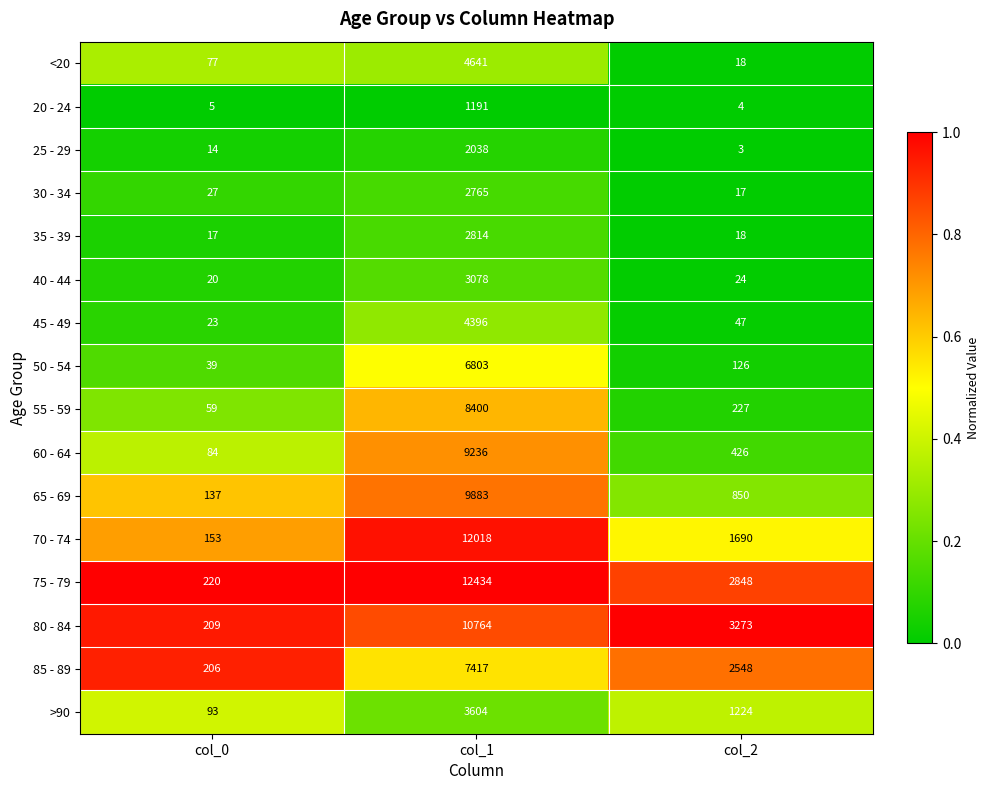

What is the sum of all 65 - 69 values?

10870